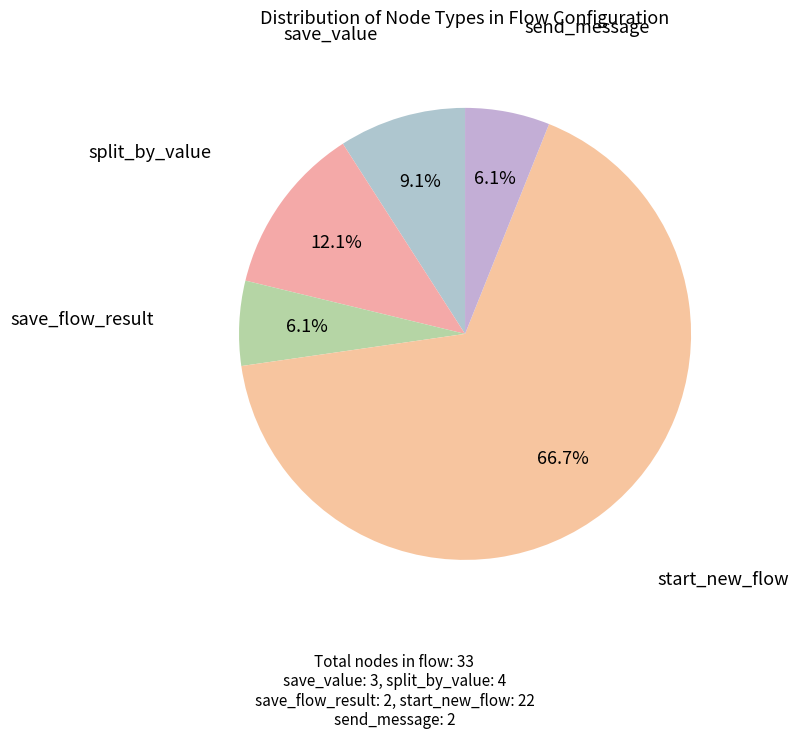

To the nearest percent, what is the difference between the largest and smallest slice percentages?

61%